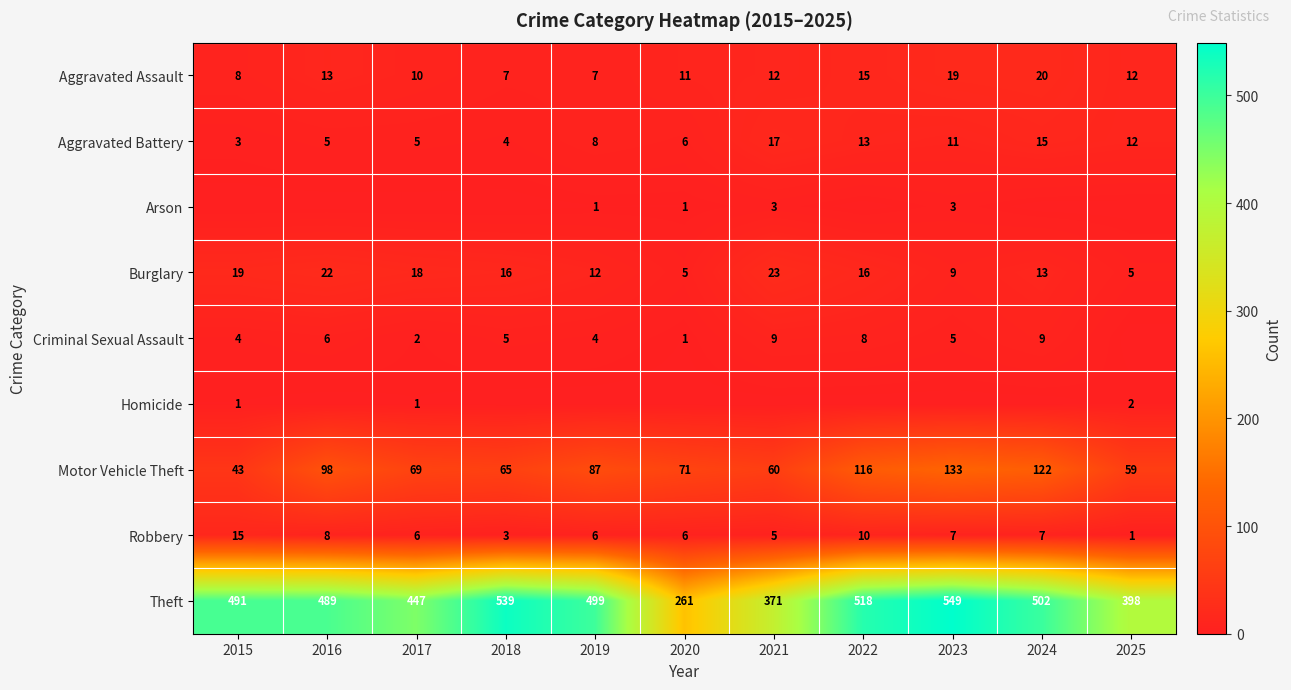

The Motor Vehicle Theft series shows 15 at 2015. True or false?

False